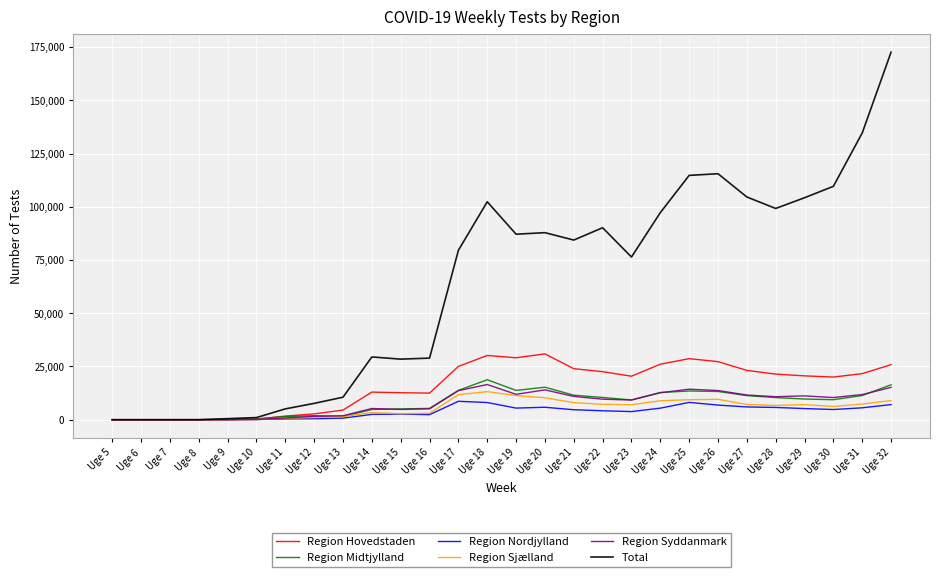

Is it true that Region Sjælland equals 13156 at Uge 18?

True